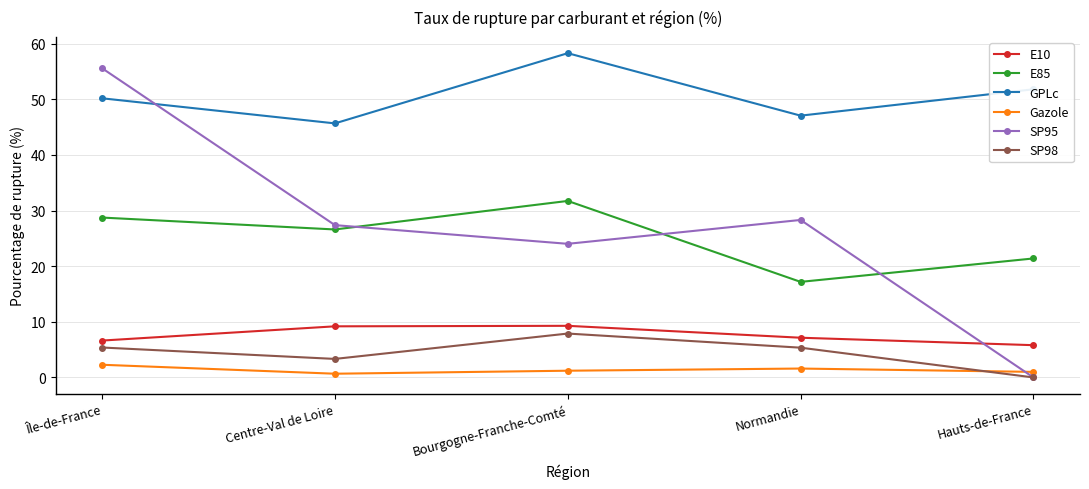

What is the value of the E85 point at the 1st from the left?

28.7